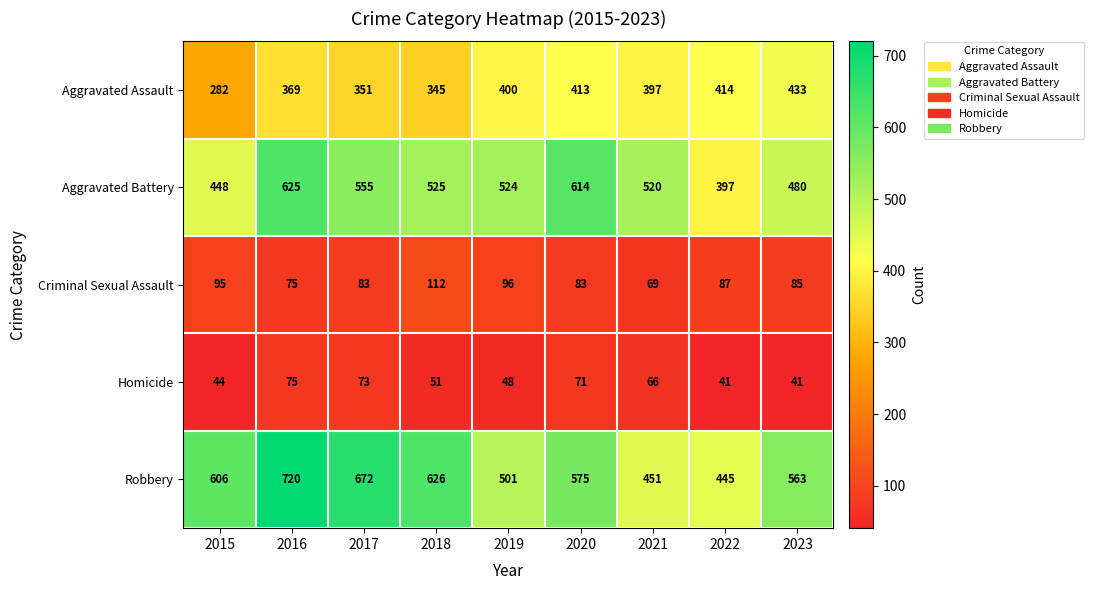

What is the total value across all series at 2023?

1602